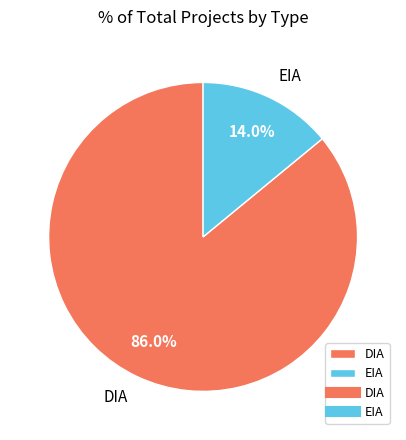

To the nearest percent, what percentage of the pie is DIA?

86%